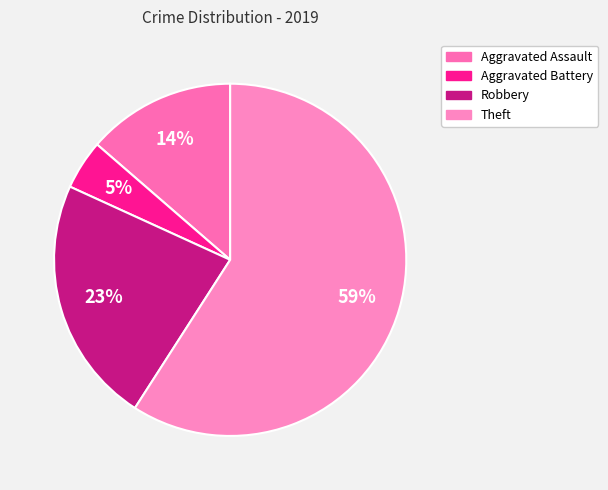

What percentage is the Theft slice, to the nearest percent?

59%